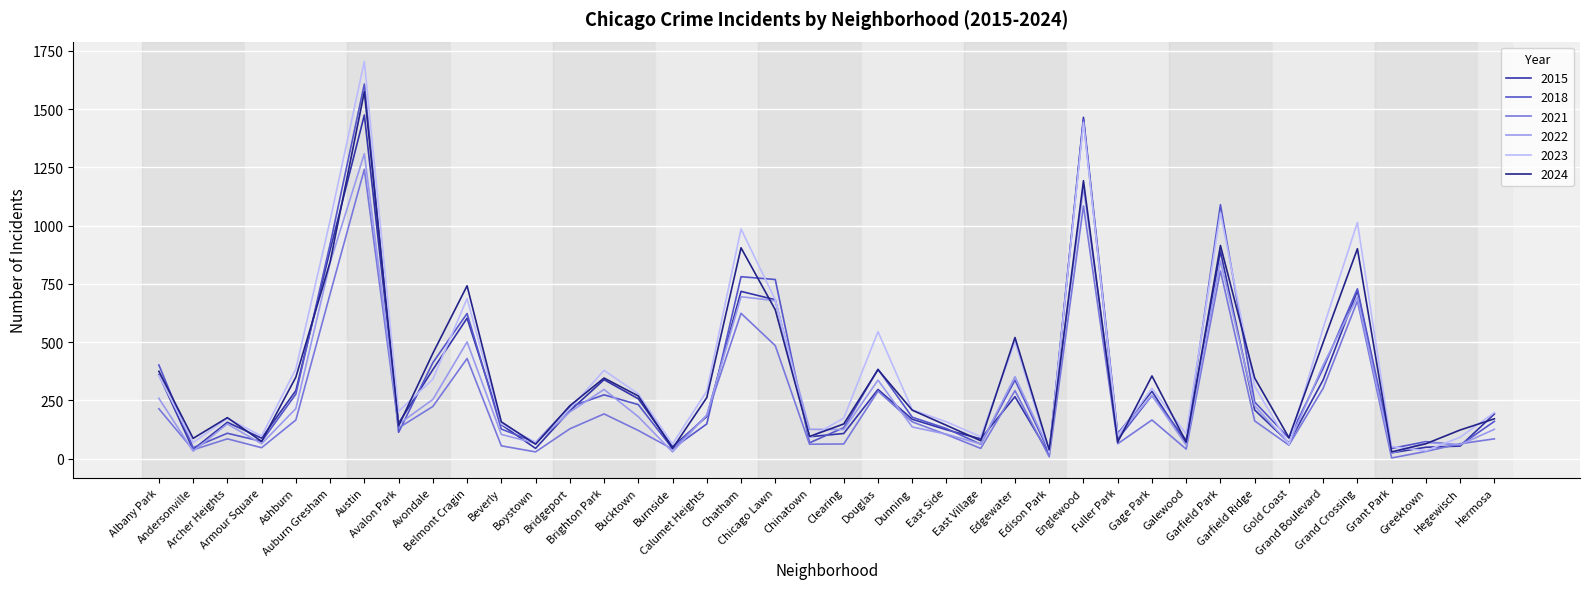

Is it true that 2023 equals 92 at Hegewisch?

True